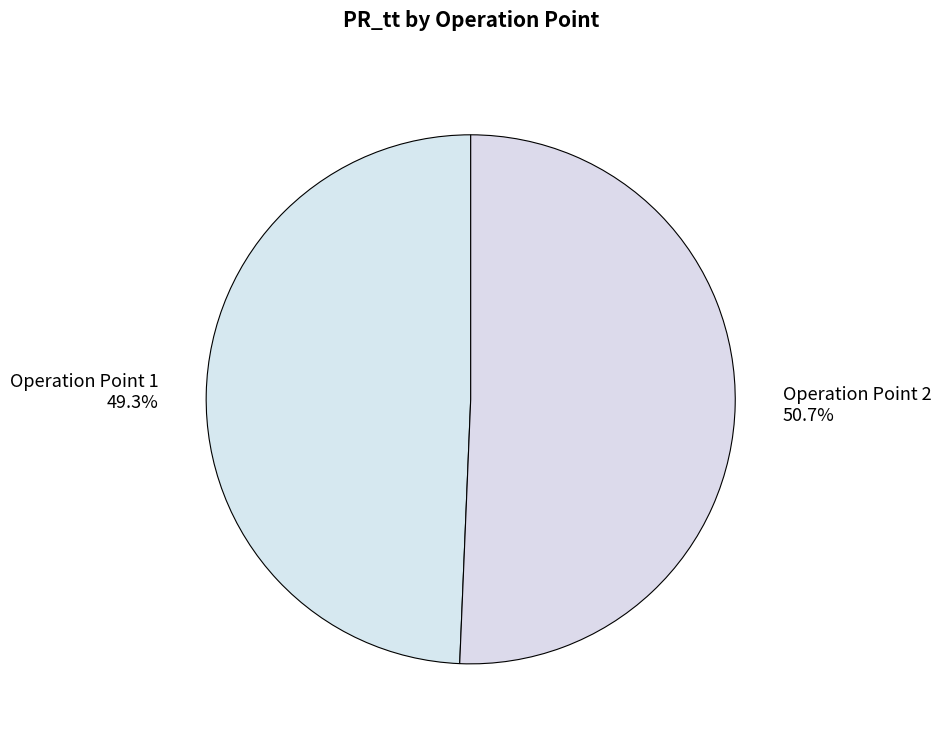

What percentage do Operation Point 2 and Operation Point 1 together represent?

100.0%